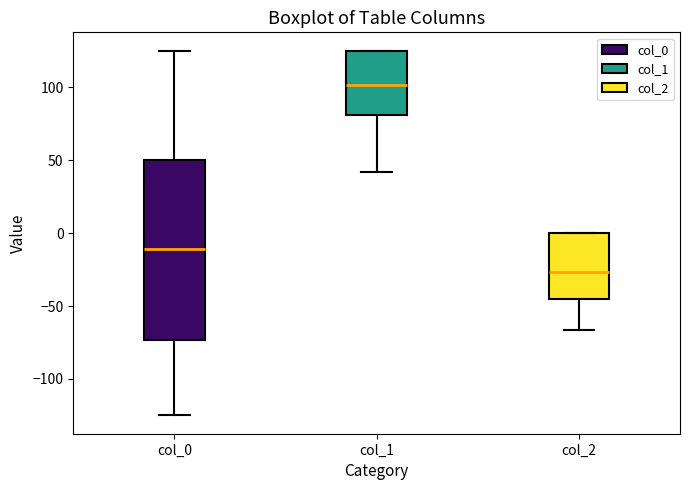

Reading left to right, transcribe this box plot: for each box, give where its median line is, the range the box spans, and where its two whiskers end, as read against the y-axis. The values are not printed on the chart, so give them approximately, as read against the axis.

col_0: median -10, box -75 to 50, whiskers -125 to 125
col_1: median 100, box 80 to 125, whiskers 40 to 125
col_2: median -25, box -45 to 0, whiskers -65 to 0